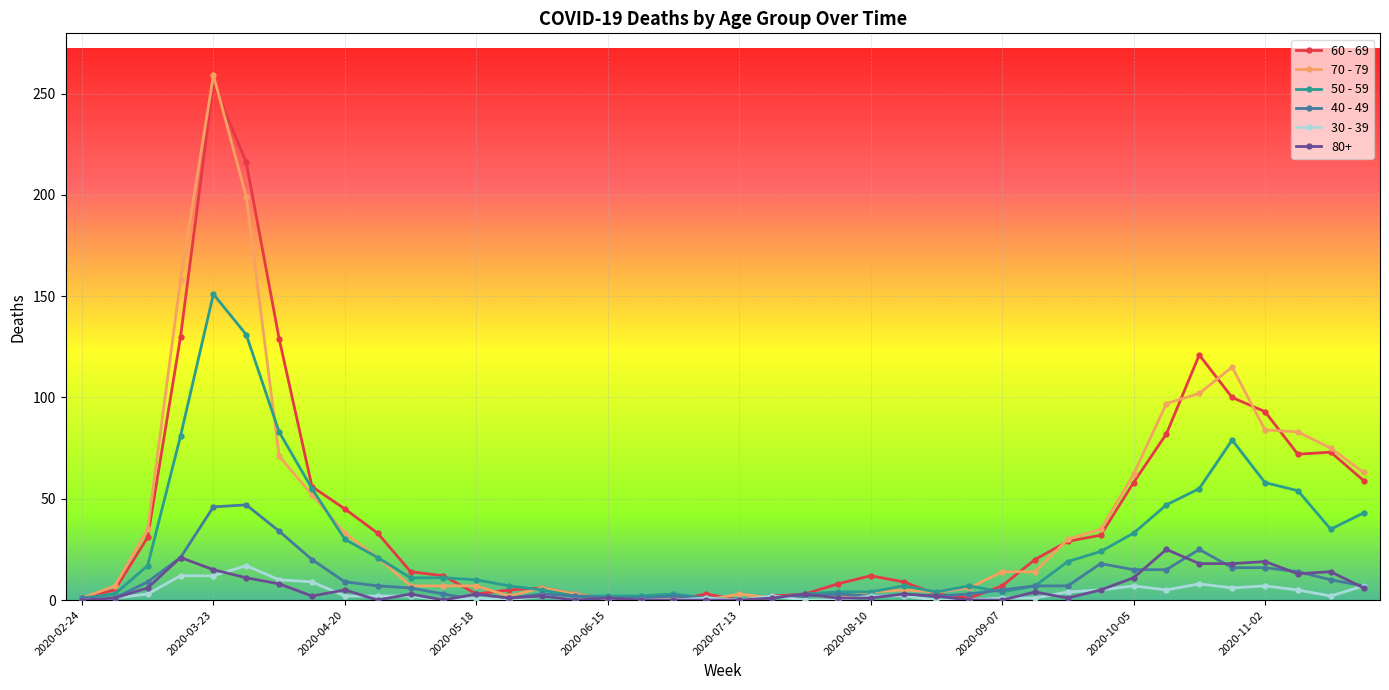

How many lines are shown in the chart?

6